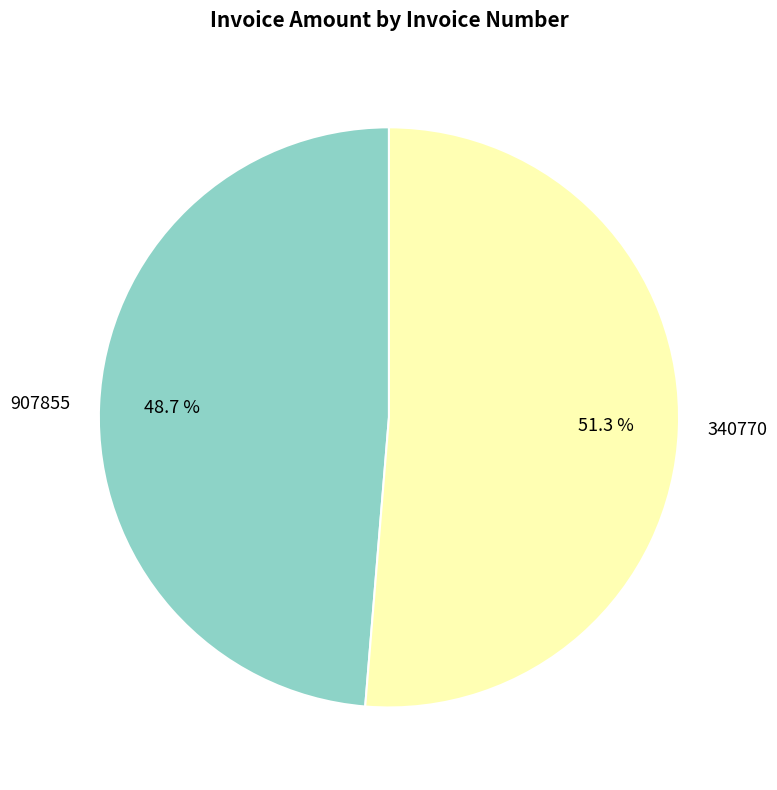

Rank the categories by value from highest to lowest.

340770, 907855